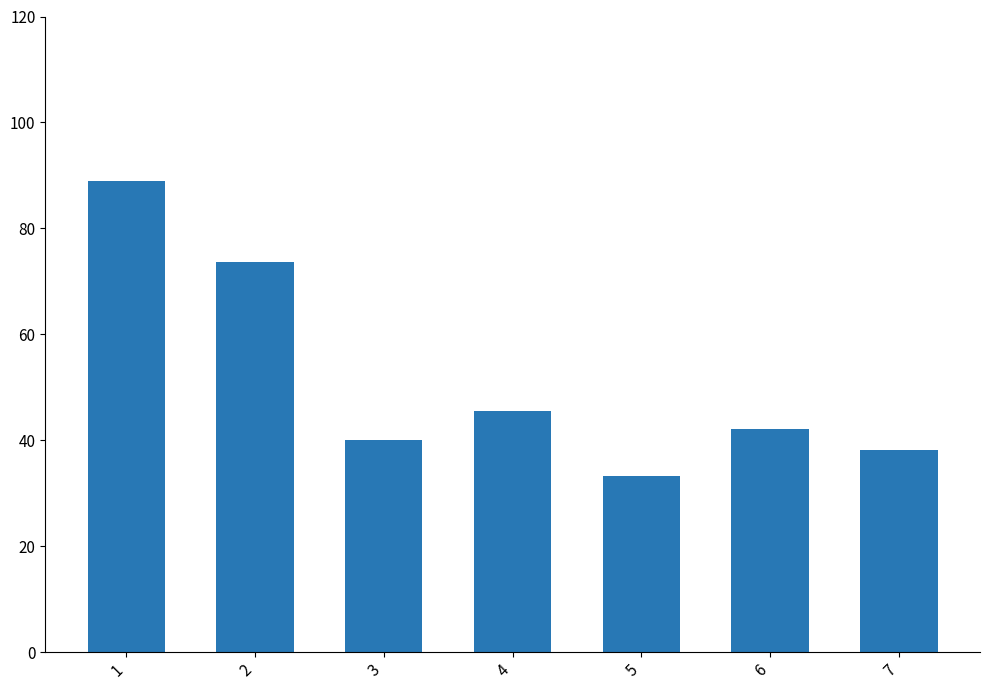

Reading left to right, what are all the values shown in this chart?

88.9	73.7	40.0	45.5	33.3	42.1	38.1